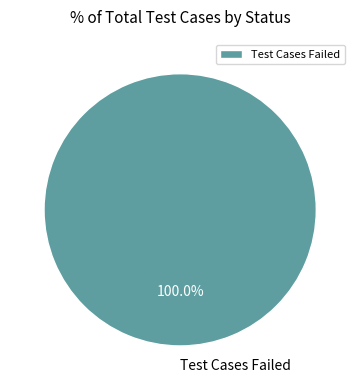

The Test Cases Failed slice represents 100% of the pie. True or false?

True